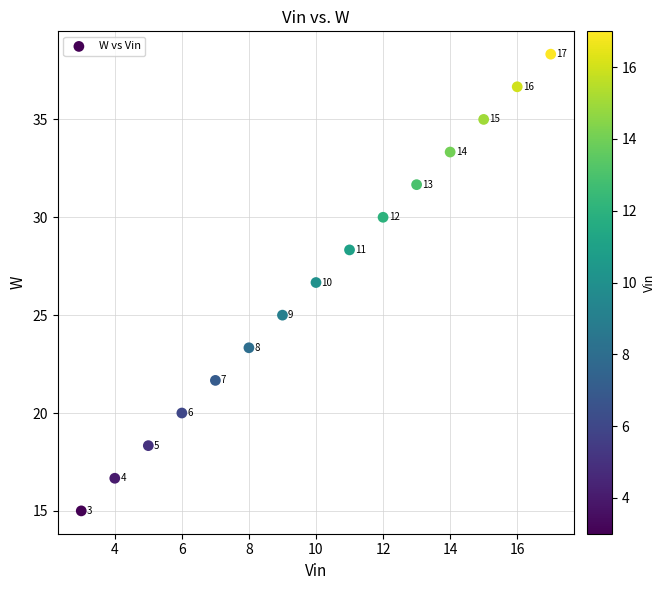

What is the range of X values (max minus min)?

14.0